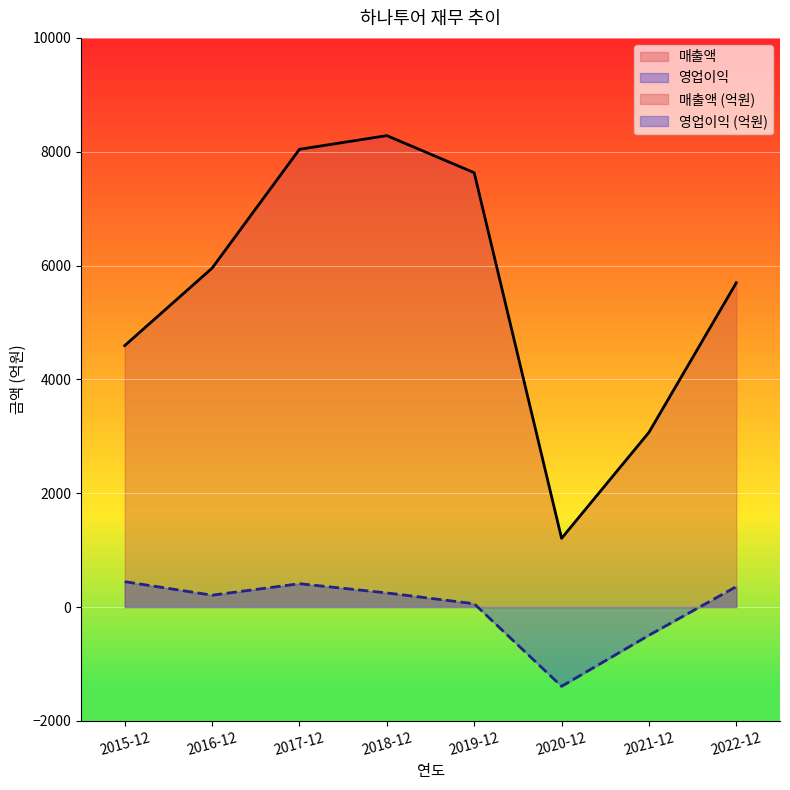

Which series has the largest total across all categories?

매출액